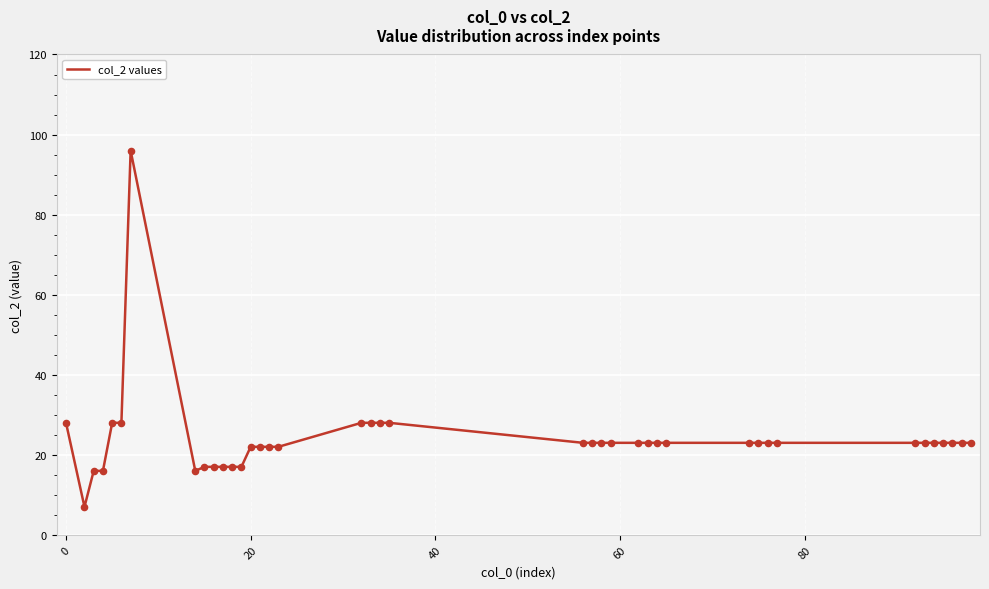

What is the difference between the maximum and minimum values?

89